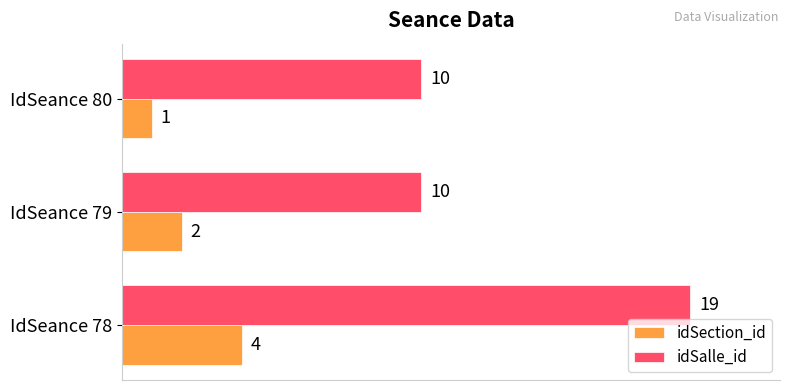

How many distinct data groups are displayed?

2